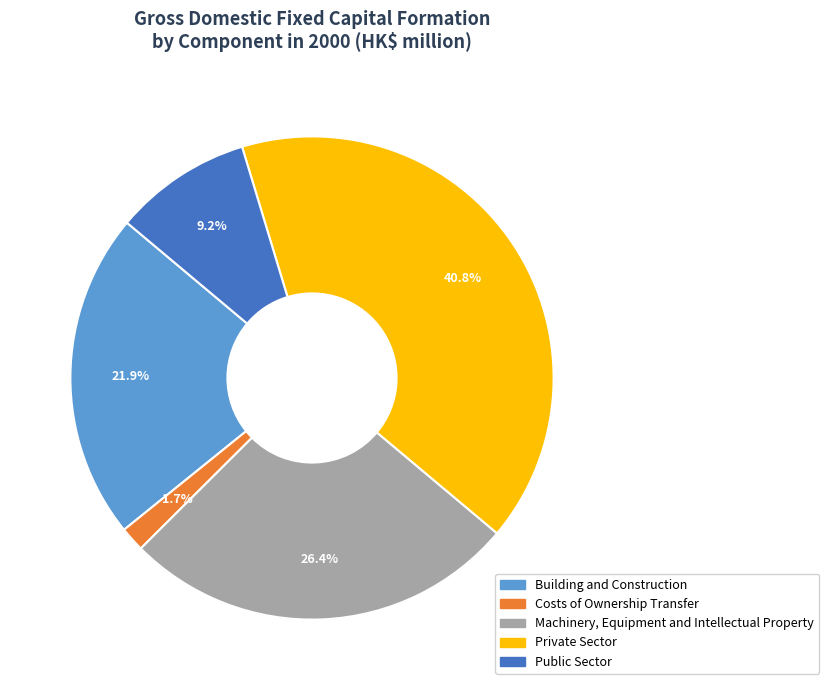

To the nearest percent, what is the combined percentage of Public Sector and Private Sector?

50%